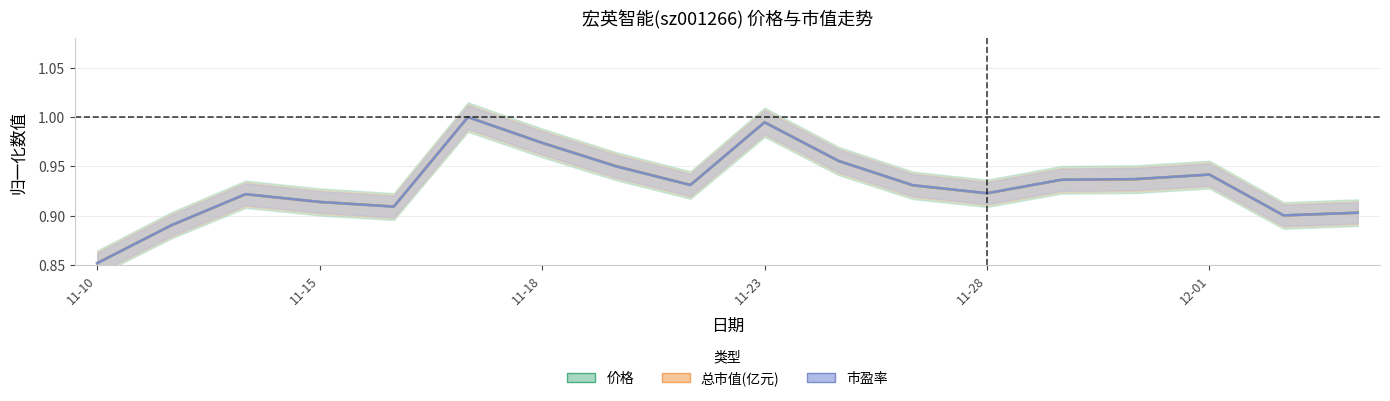

Reading left to right, list all the values displayed in this chart.

价格: 0.9	0.9	0.9	0.9	0.9	1.0	1.0	1.0	0.9	1.0	1.0	0.9	0.9	0.9	0.9	0.9	0.9	0.9
总市值(亿元): 0.9	0.9	0.9	0.9	0.9	1.0	1.0	1.0	0.9	1.0	1.0	0.9	0.9	0.9	0.9	0.9	0.9	0.9
市盈率: 0.9	0.9	0.9	0.9	0.9	1.0	1.0	0.9	0.9	1.0	1.0	0.9	0.9	0.9	0.9	0.9	0.9	0.9